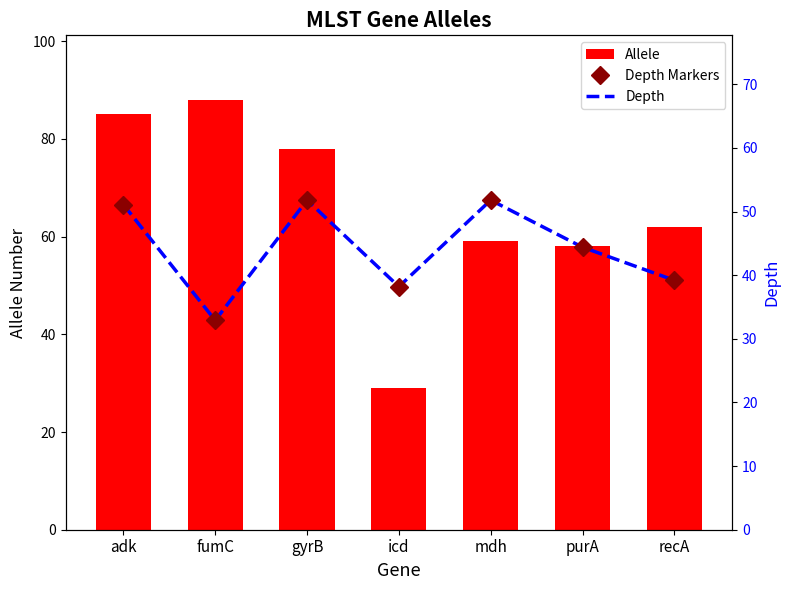

True or false: Depth has a value of 55.7 at recA.

False